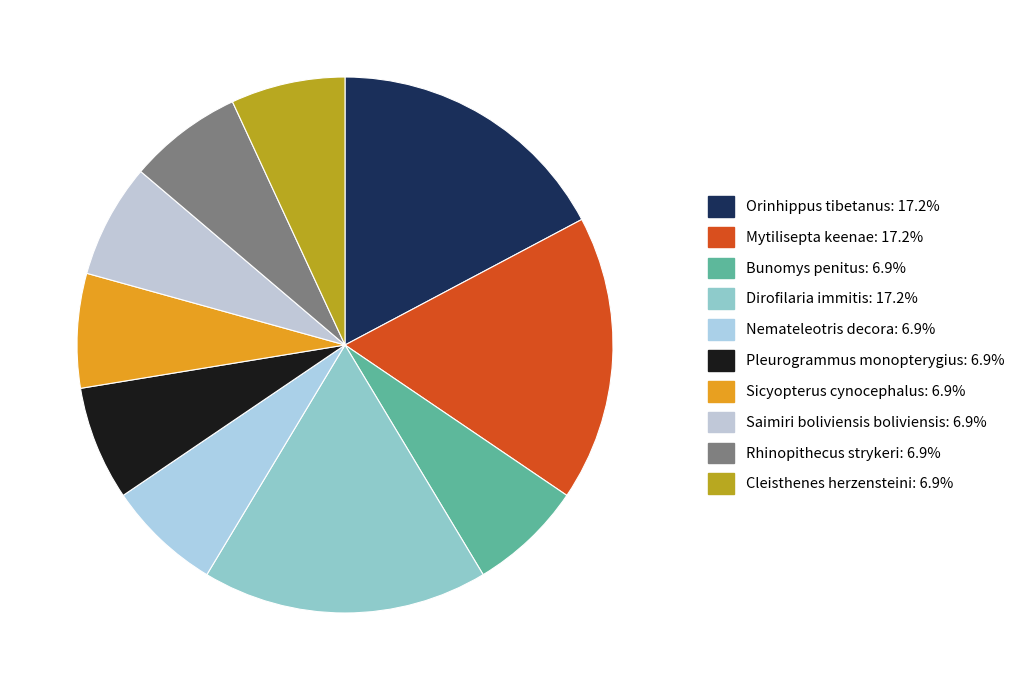

Which slice is the smallest?

Bunomys penitus